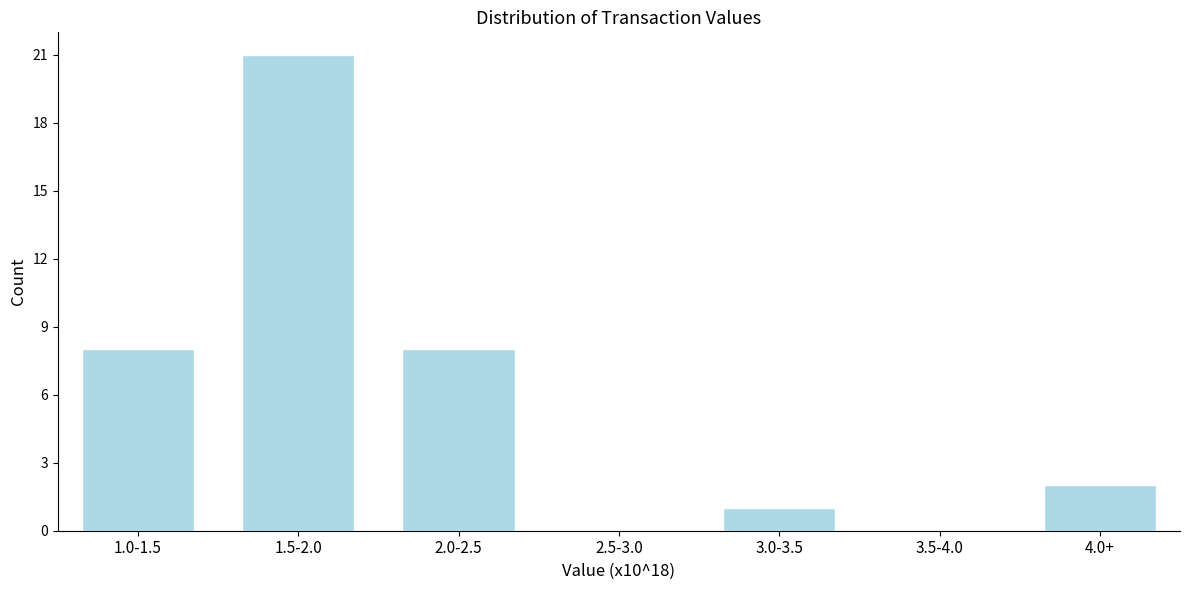

Reading right to left, list all the values displayed in this chart.

4.0+=2	3.5-4.0=0	3.0-3.5=1	2.5-3.0=0	2.0-2.5=8	1.5-2.0=21	1.0-1.5=8